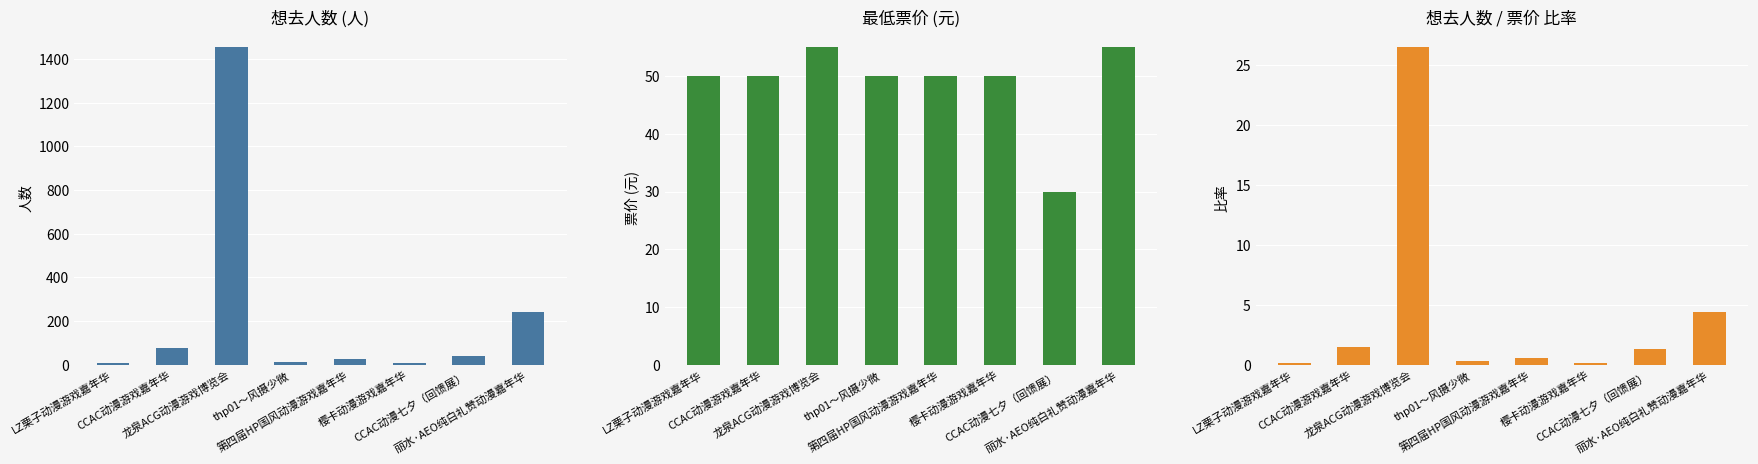

List the labels in order of 最低票价 value, smallest first.

CCAC动漫七夕（回馈展）, LZ栗子动漫游戏嘉年华, CCAC动漫游戏嘉年华, thp01～风摄少微, 第四届HP国风动漫游戏嘉年华, 樱卡动漫游戏嘉年华, 龙泉ACG动漫游戏博览会, 丽水·AEO纯白礼赞动漫嘉年华